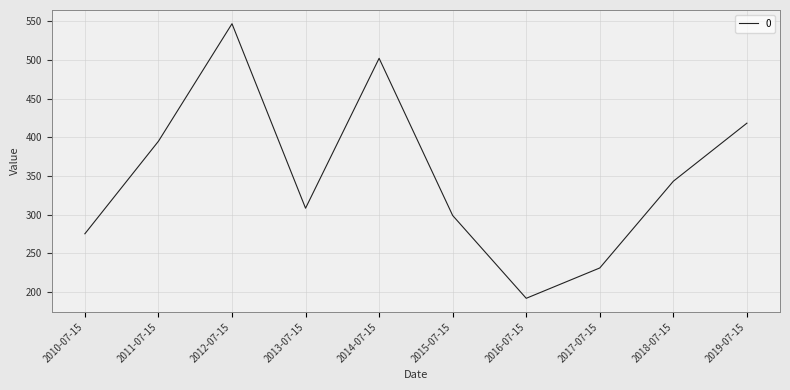

The chart shows a value of 693.7 at 2014-07-15. True or false?

False